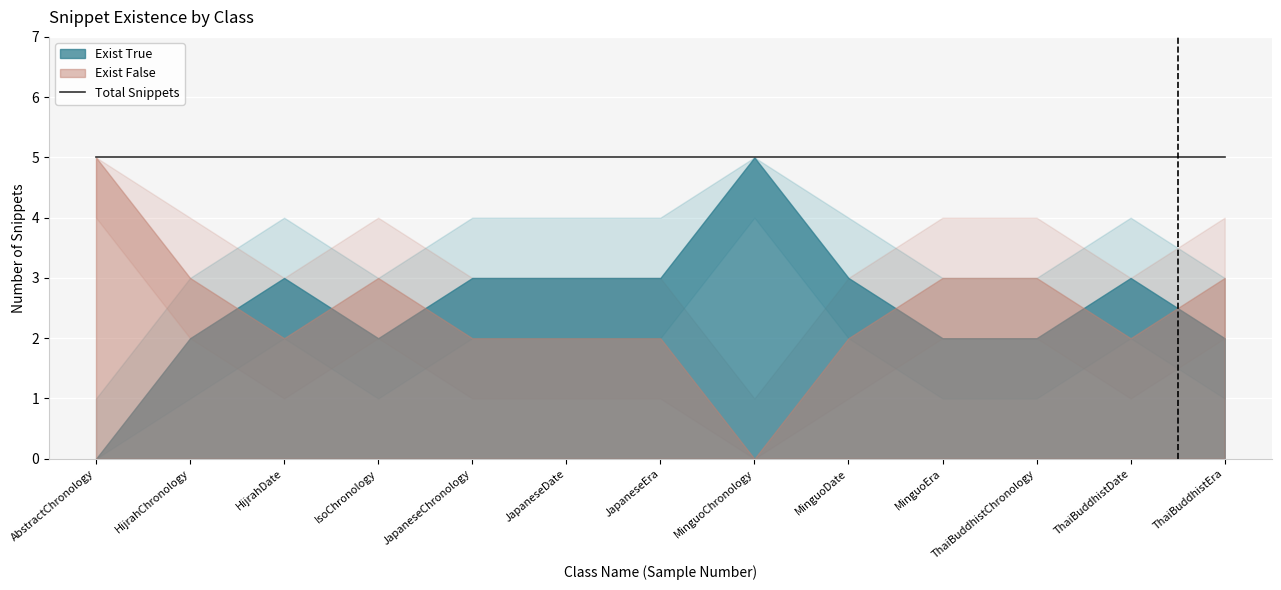

What is the approximate value of Exist False at AbstractChronology?

5